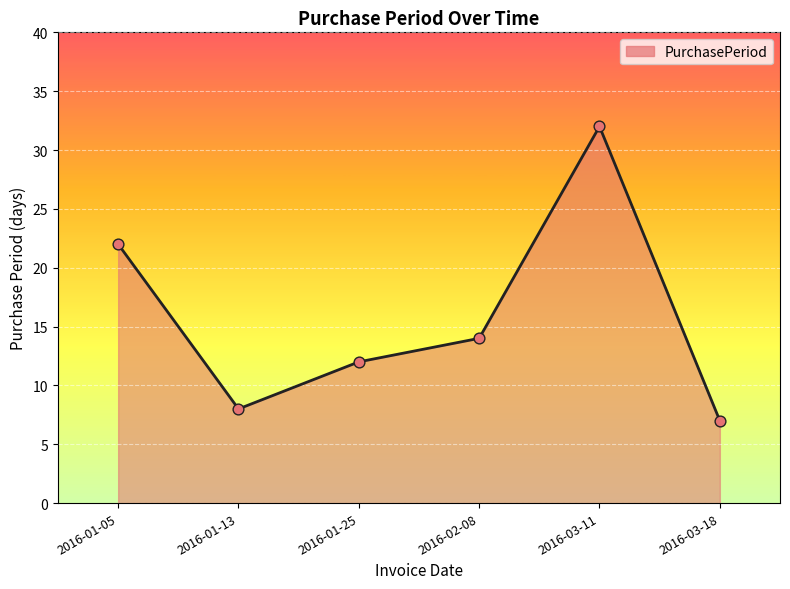

What is the ratio of the value at 2016-03-11 to the value at 2016-01-13?

4.0